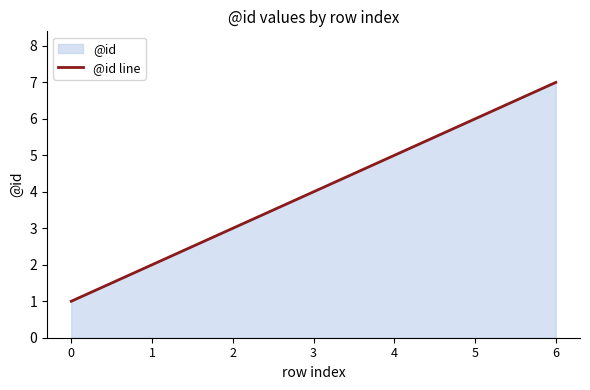

Is it true that the value at 3 is 4?

True